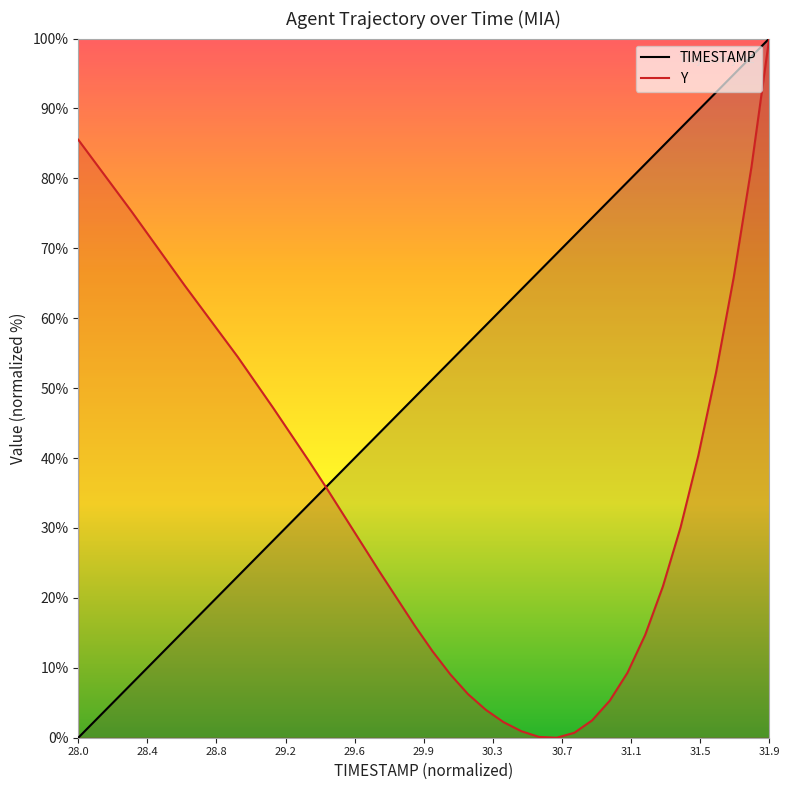

What is the value of the TIMESTAMP point at the 23rd from the left?

56.4